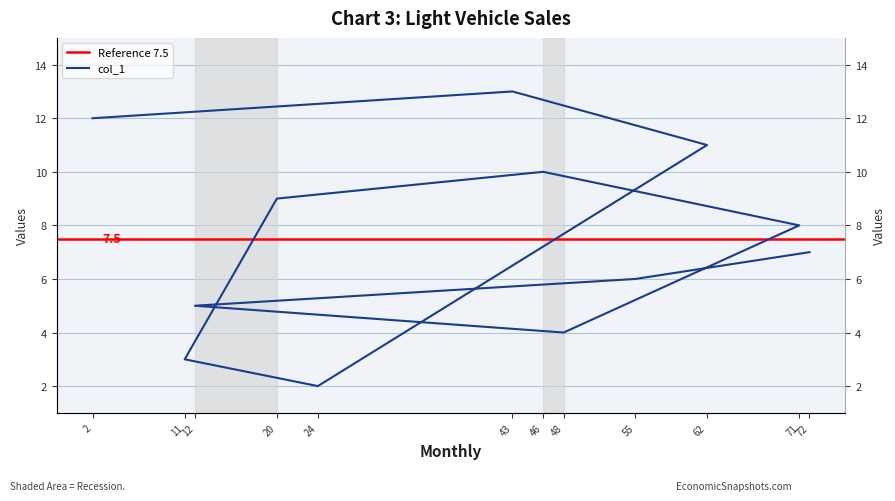

What is the value of the 8th point from the left?

3